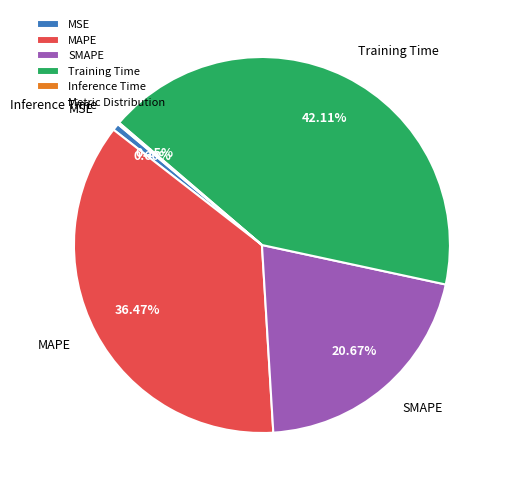

To the nearest percent, what is the difference between the largest and smallest slice percentages?

42%